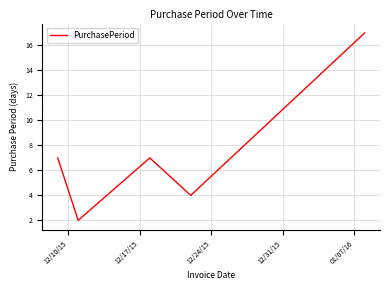

What is the average value?

7